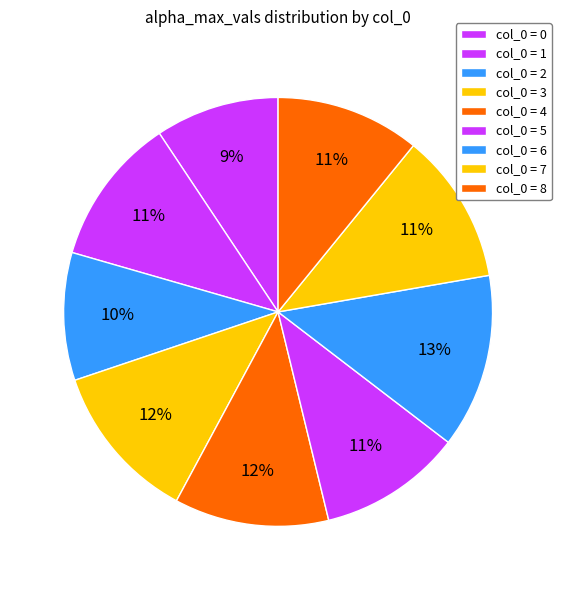

How many segments does this pie chart have?

9